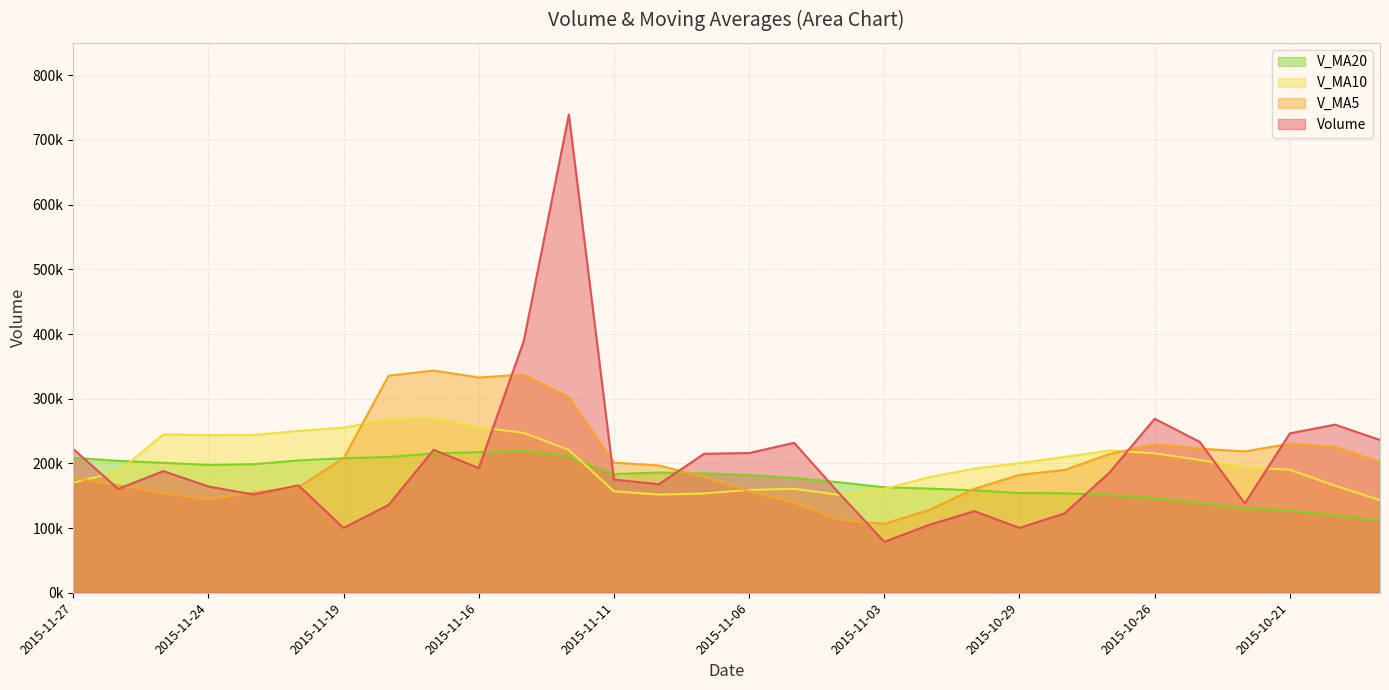

Rank the categories by volume value from lowest to highest.

2015-11-03, 2015-11-19, 2015-10-29, 2015-11-02, 2015-10-28, 2015-10-30, 2015-11-18, 2015-10-22, 2015-11-23, 2015-11-04, 2015-11-26, 2015-11-24, 2015-11-20, 2015-11-10, 2015-11-11, 2015-10-27, 2015-11-25, 2015-11-16, 2015-11-09, 2015-11-06, 2015-11-17, 2015-11-27, 2015-11-05, 2015-10-23, 2015-10-19, 2015-10-21, 2015-10-20, 2015-10-26, 2015-11-13, 2015-11-12